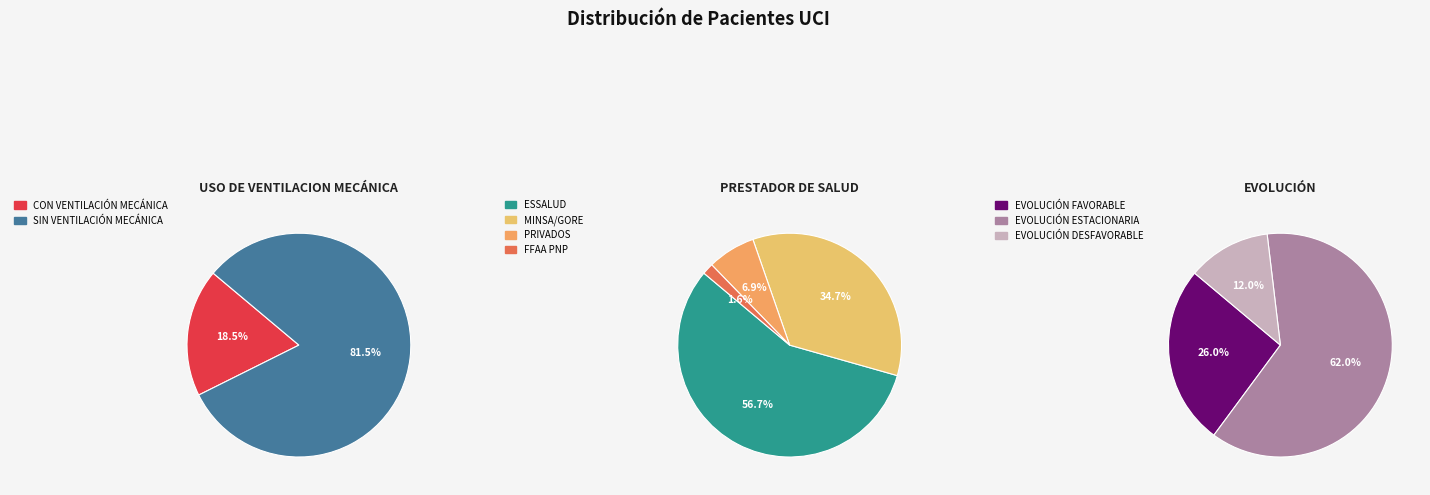

What is the smallest slice in the pie chart?

FFAA PNP